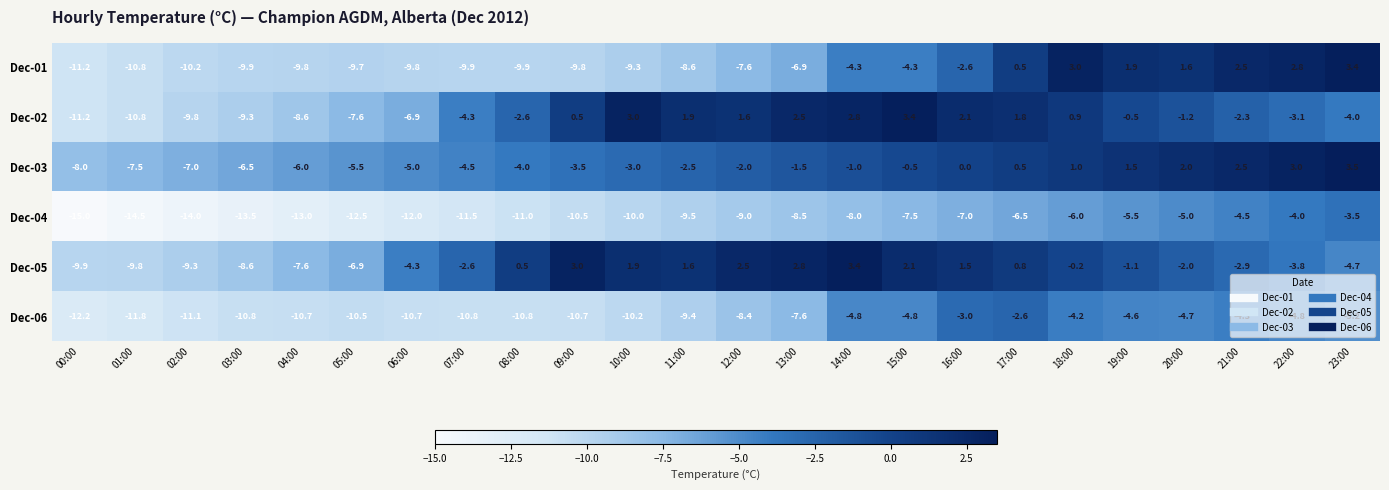

Count the number of categories in the chart.

24